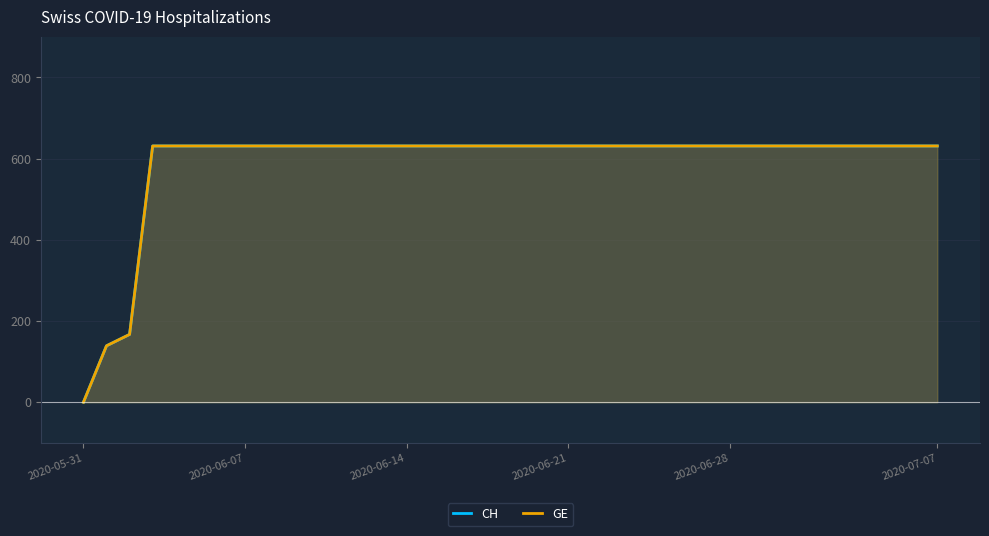

What is the average value of the CH series?

589